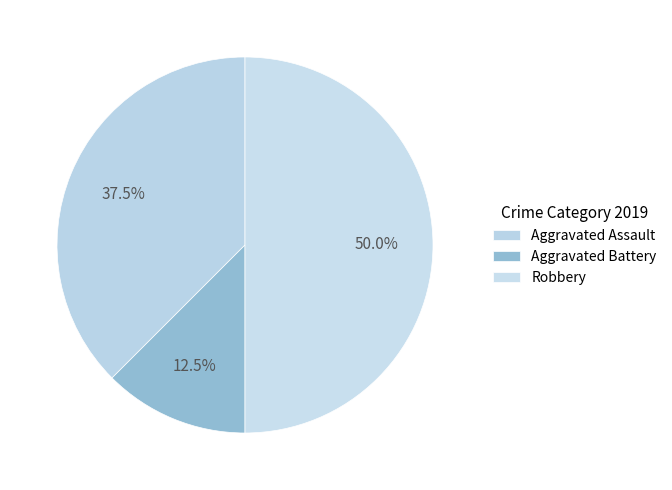

What is the ratio of the value at Aggravated Assault to the value at Aggravated Battery?

3.0